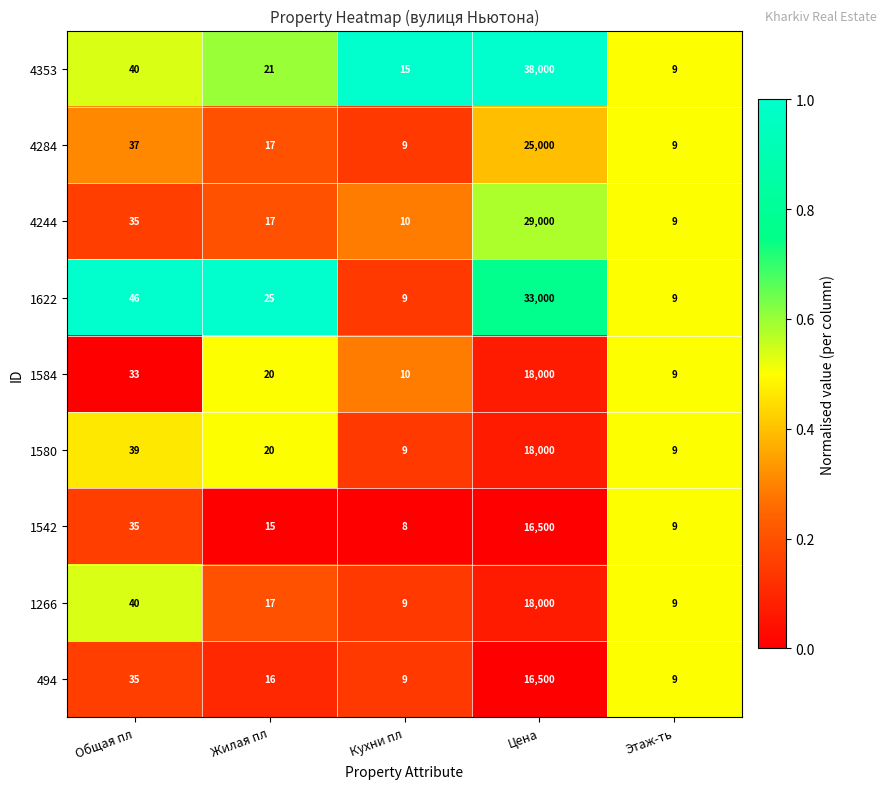

At which category does the chart reach its peak across all series?

Цена